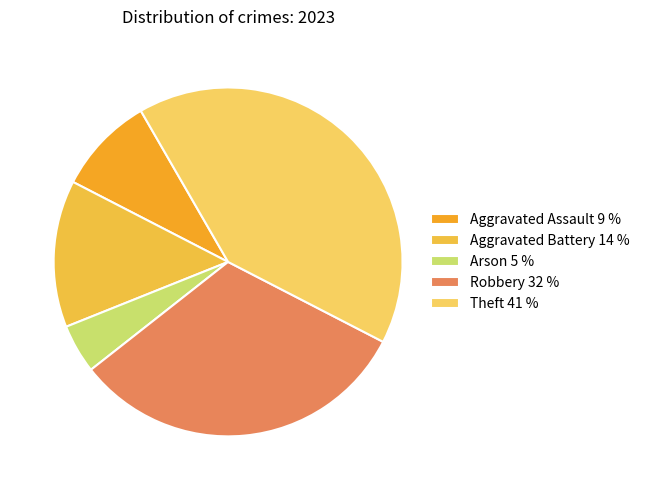

Combined, what portion of the pie is Theft and Arson?

45.5%